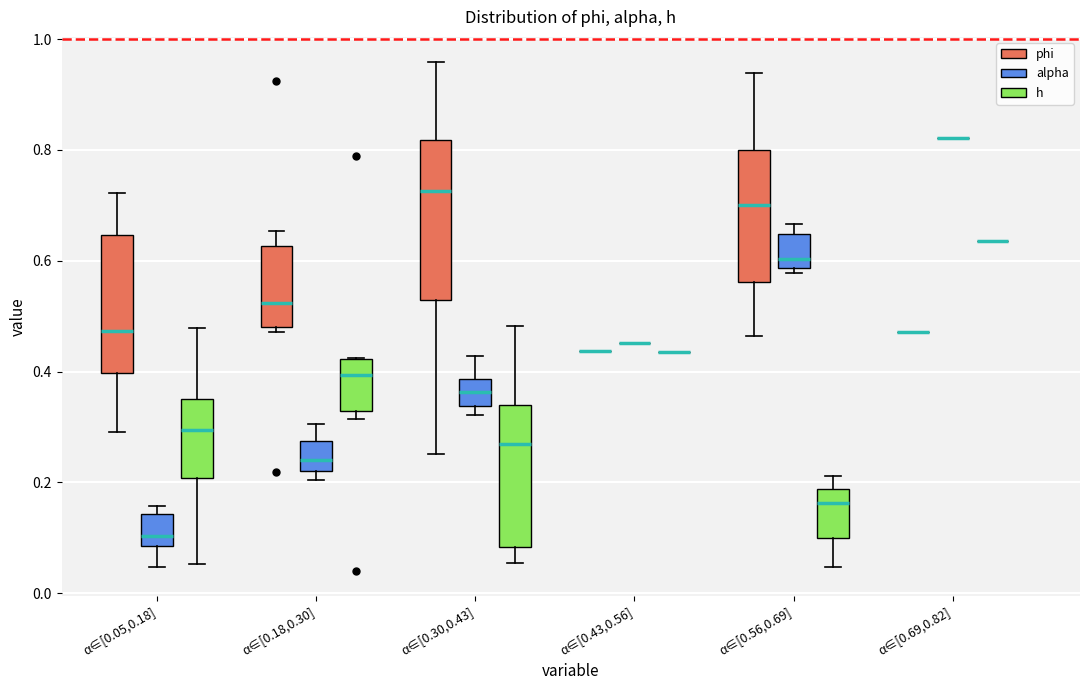

Comparing the boxes themselves (not the whiskers), which one is the tallest?

α∈[0.30,0.43] (phi)